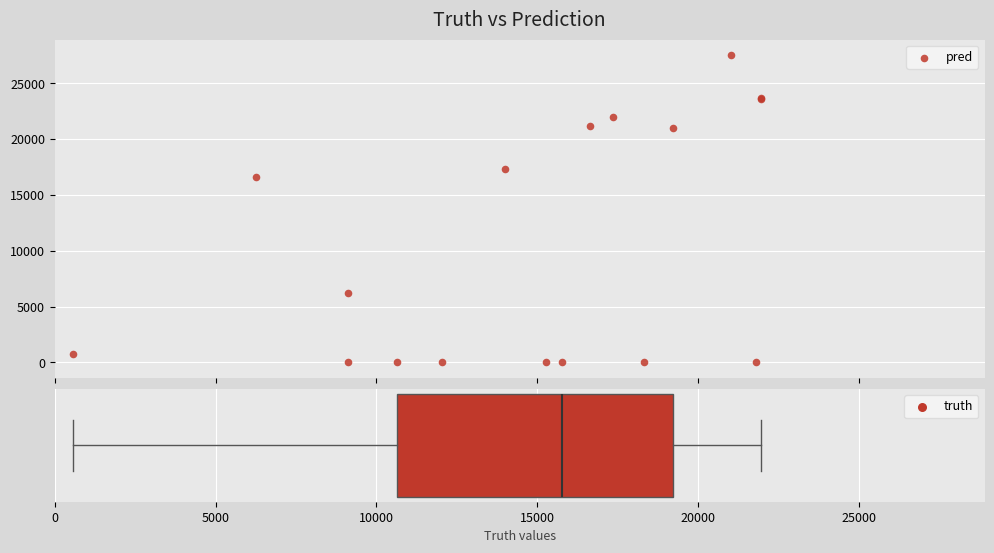

What Y value in the scatter plot is closest to 13770?

16638.0